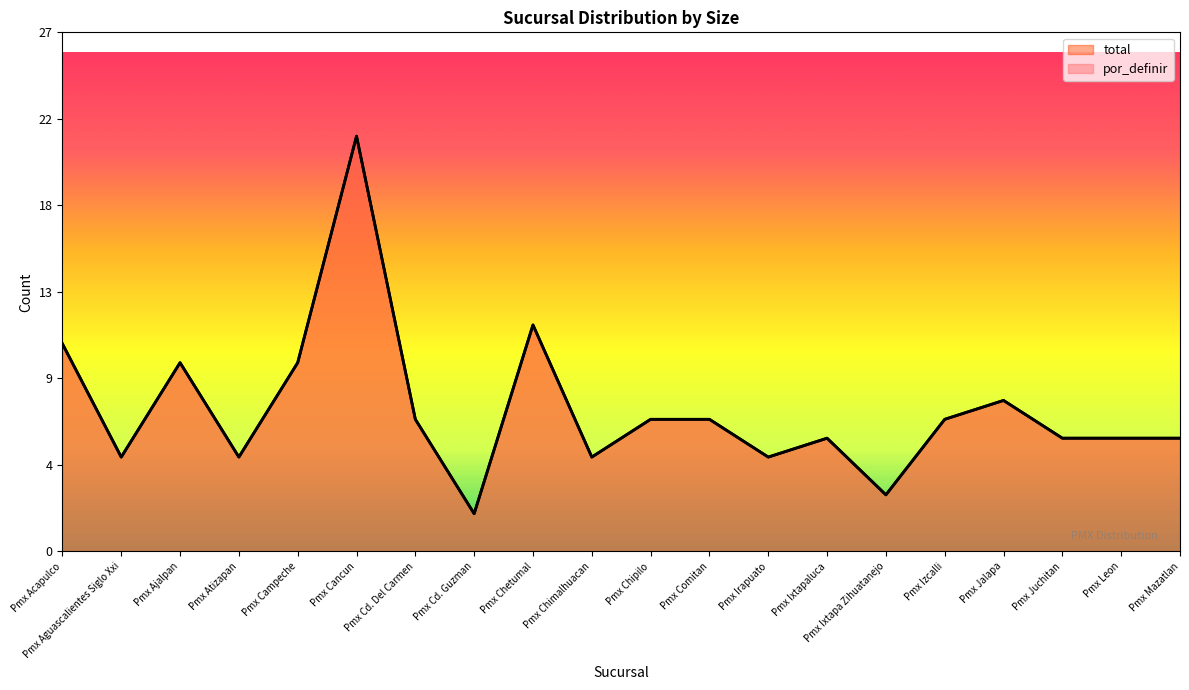

What is the label of the 10th point from the left?

Pmx Chimalhuacan